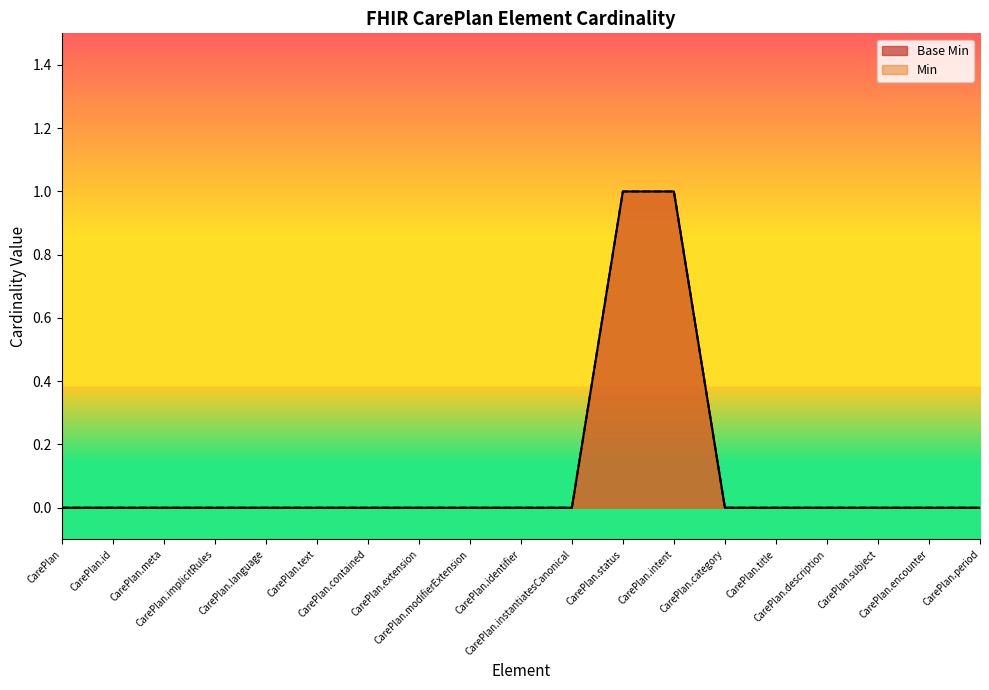

True or false: Min and Base Min cross at least once.

False